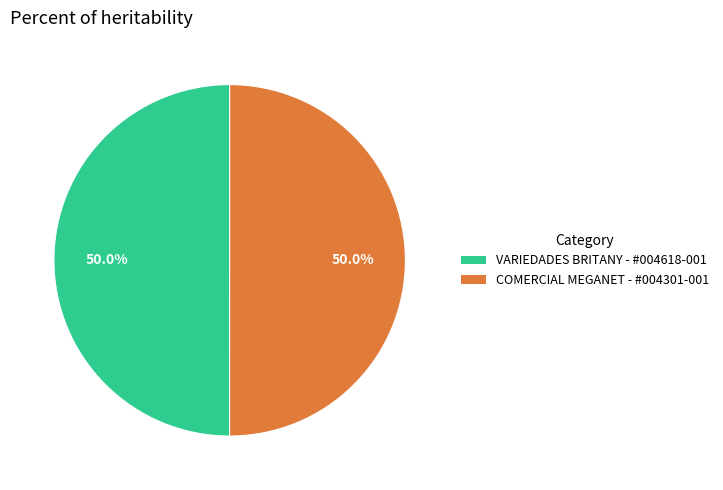

How many slices are in this pie chart?

2